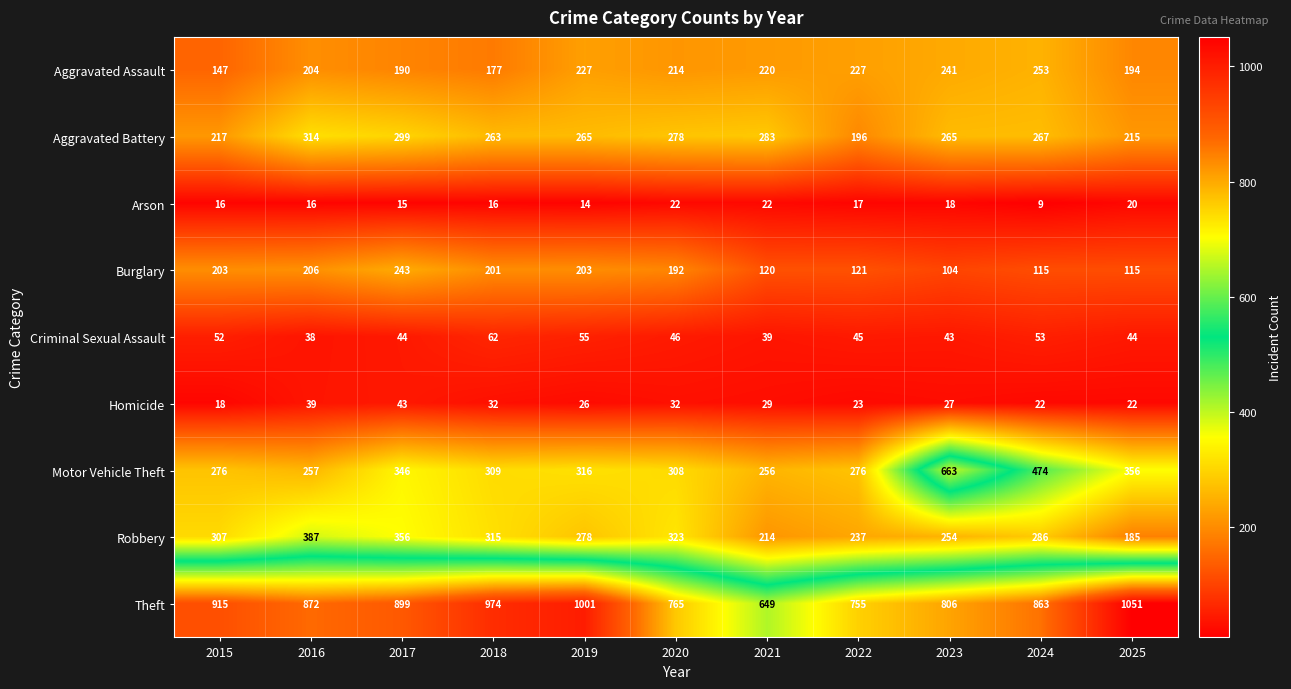

Which label corresponds to the largest value in the chart?

2025